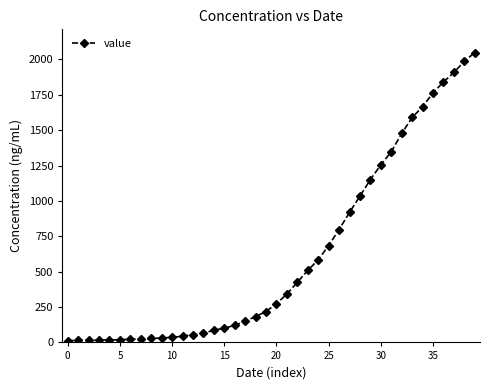

What is the greatest value displayed?

2049